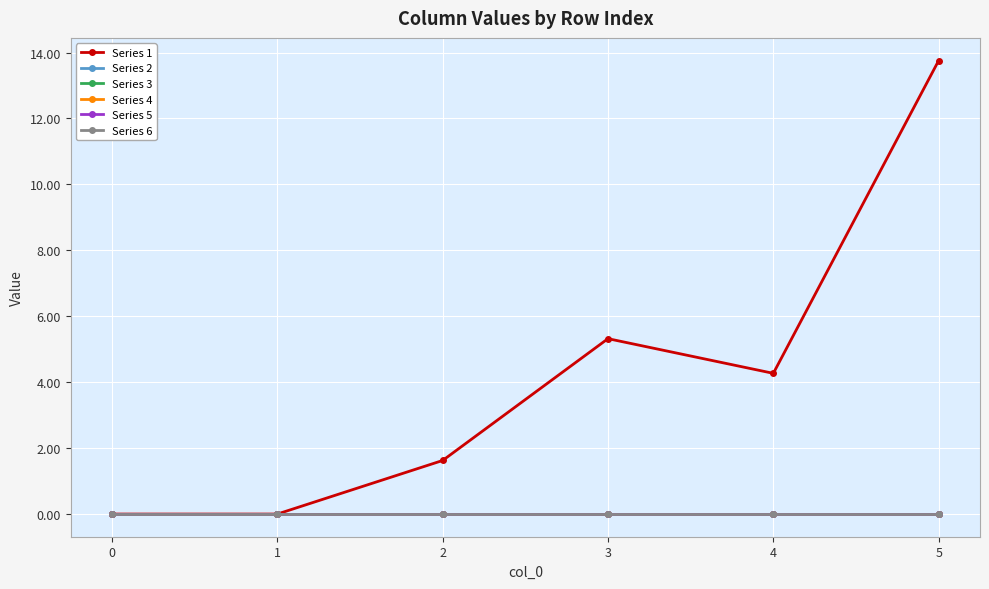

Is this an area chart (filled region under the line)?

No